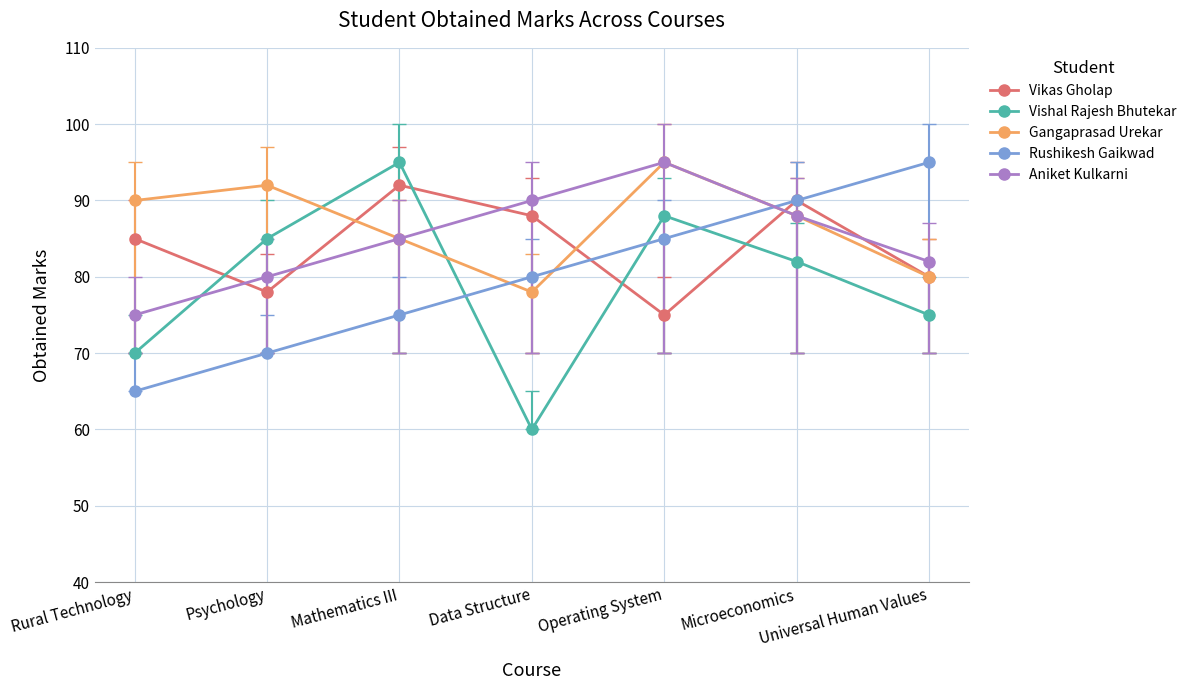

Reading right to left, what are all the values shown in this chart?

Vikas Gholap: Universal Human Values=80	Microeconomics=90	Operating System=75	Data Structure=88	Mathematics III=92	Psychology=78	Rural Technology=85
Vishal Rajesh Bhutekar: Universal Human Values=75	Microeconomics=82	Operating System=88	Data Structure=60	Mathematics III=95	Psychology=85	Rural Technology=70
Gangaprasad Urekar: Universal Human Values=80	Microeconomics=88	Operating System=95	Data Structure=78	Mathematics III=85	Psychology=92	Rural Technology=90
Rushikesh Gaikwad: Universal Human Values=95	Microeconomics=90	Operating System=85	Data Structure=80	Mathematics III=75	Psychology=70	Rural Technology=65
Aniket Kulkarni: Universal Human Values=82	Microeconomics=88	Operating System=95	Data Structure=90	Mathematics III=85	Psychology=80	Rural Technology=75